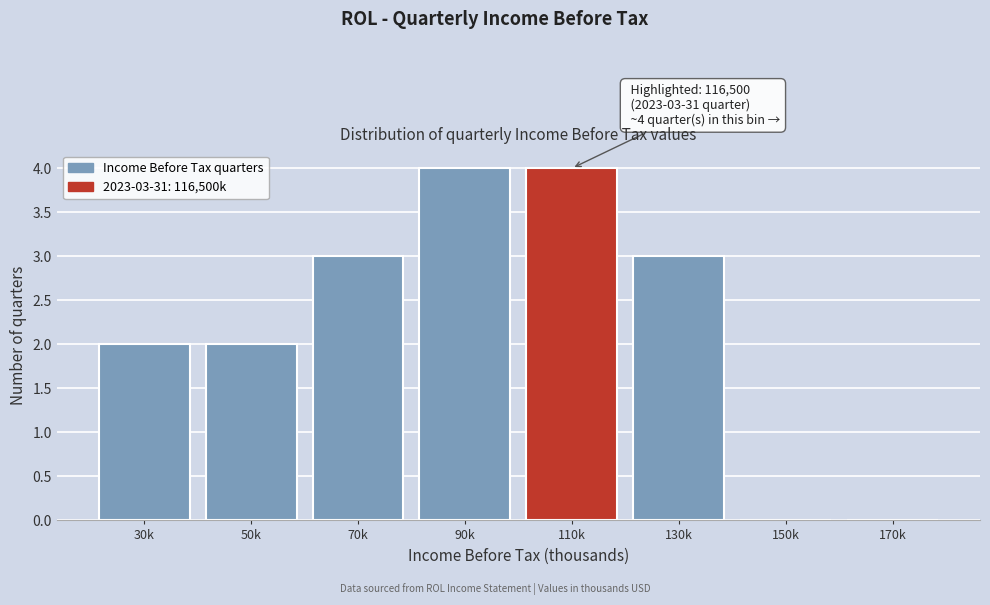

Reading left to right, extract all data points from this chart.

30k=2	50k=2	70k=3	90k=4	110k=4	130k=3	150k=0	170k=0